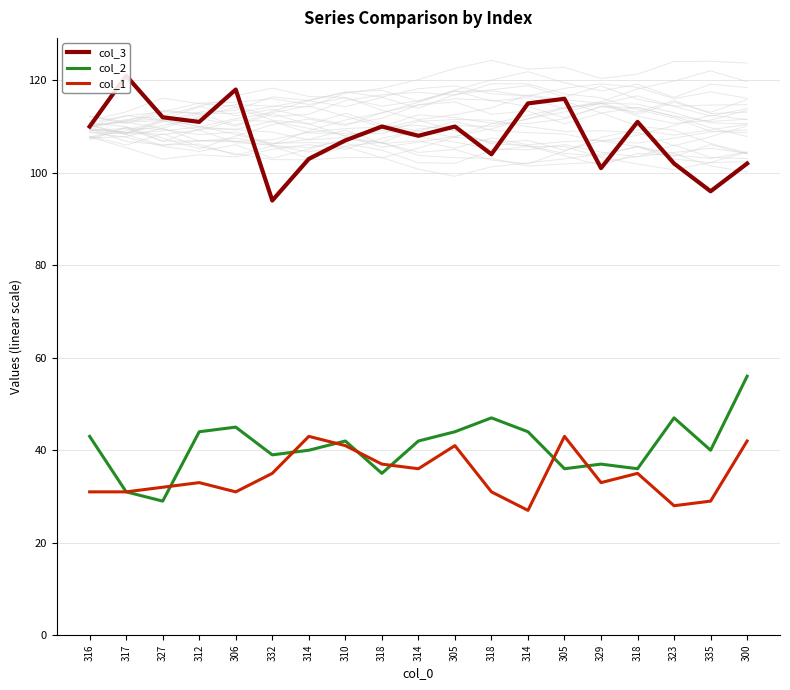

What is the highest value of the col_1 series?

43